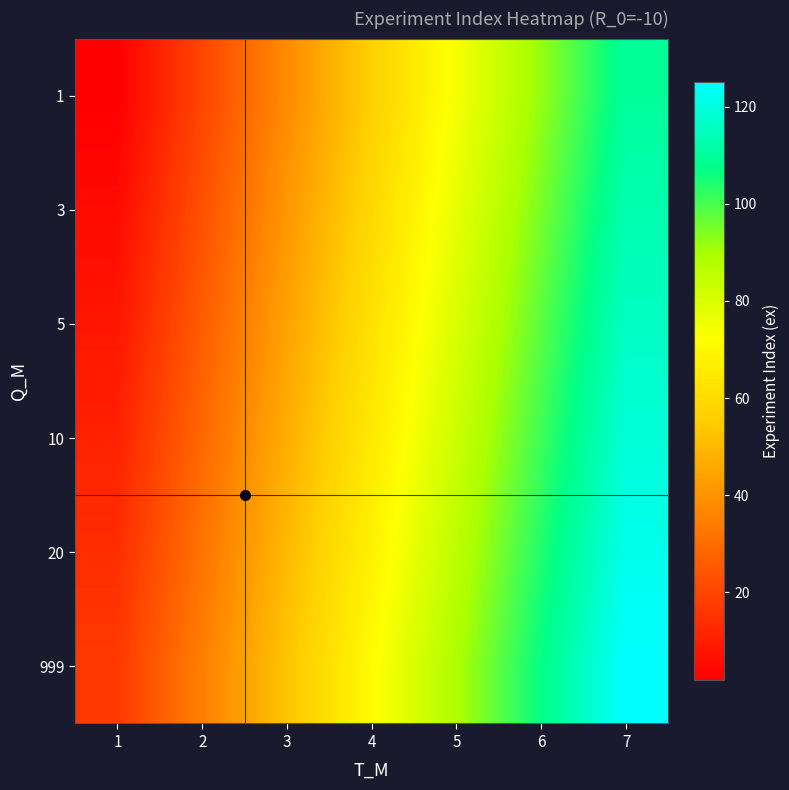

Between 4 and 3, which is larger?

4